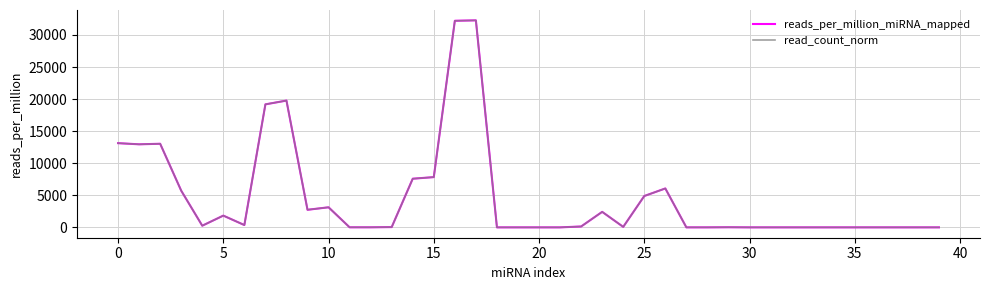

What is the greatest value displayed?

32274.0